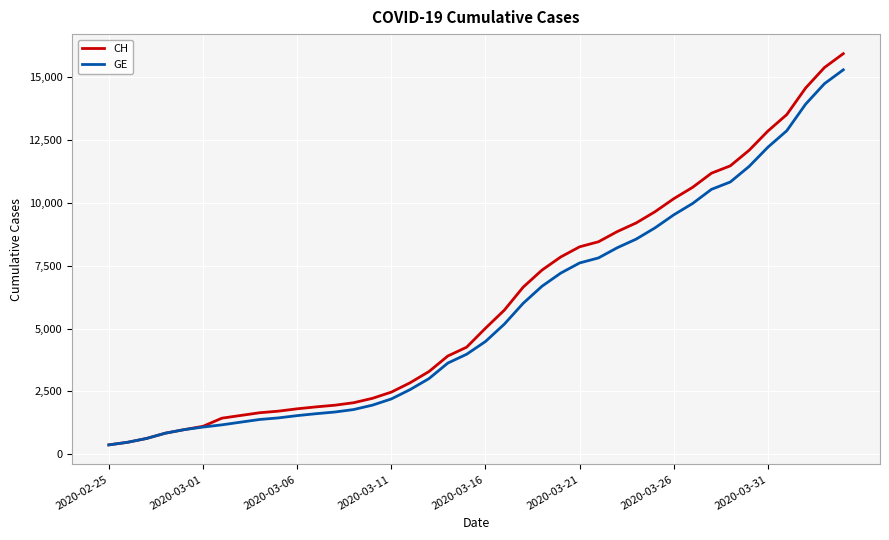

Does the chart have visible grid lines?

Yes